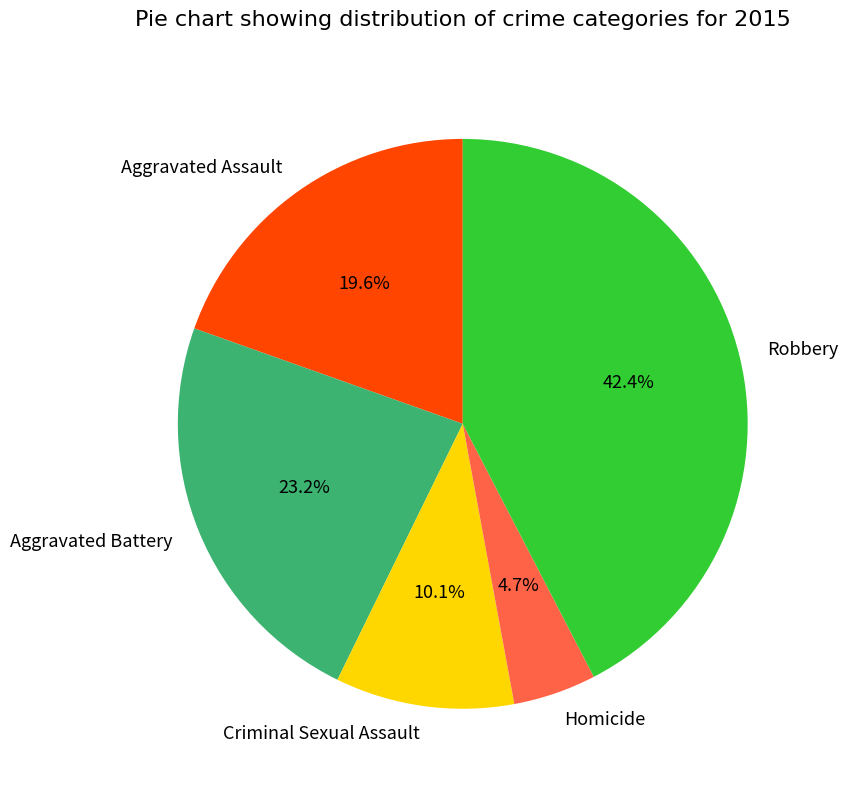

Is Aggravated Assault the majority of the pie?

No